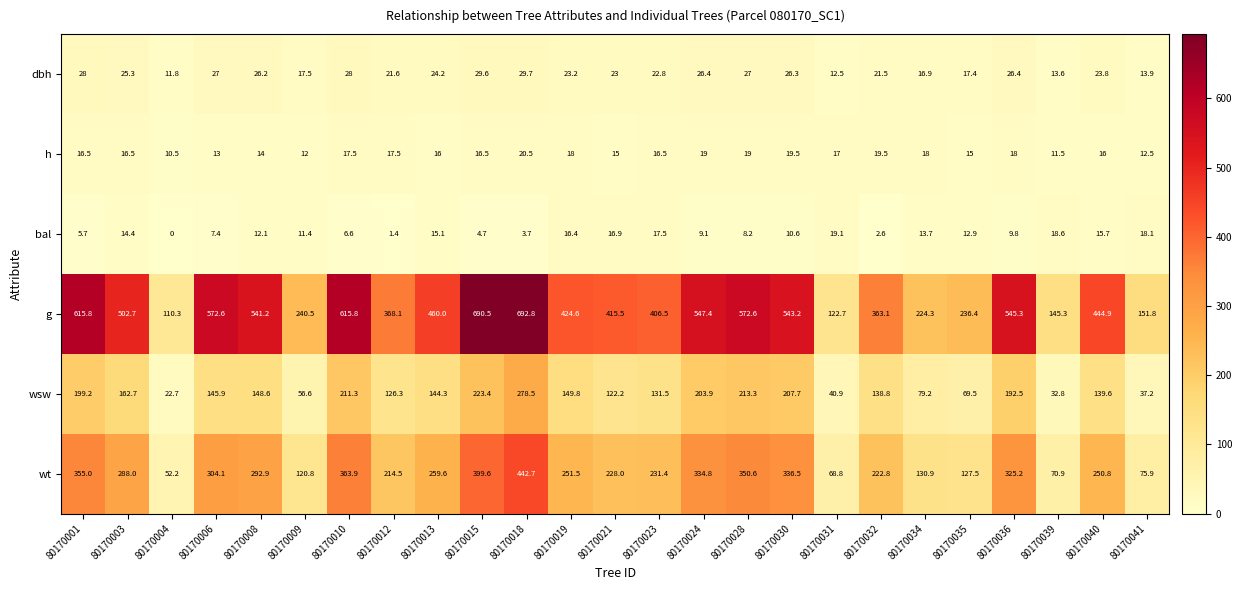

Count the number of data series in this chart.

6